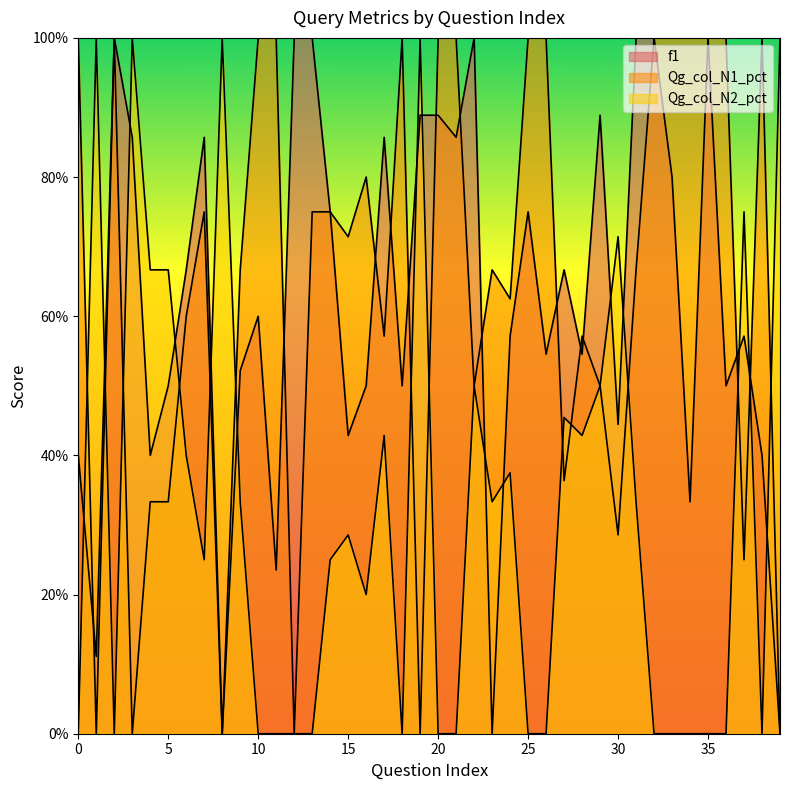

What are all the series names shown in the legend?

f1, Qg_col_N1_pct, Qg_col_N2_pct